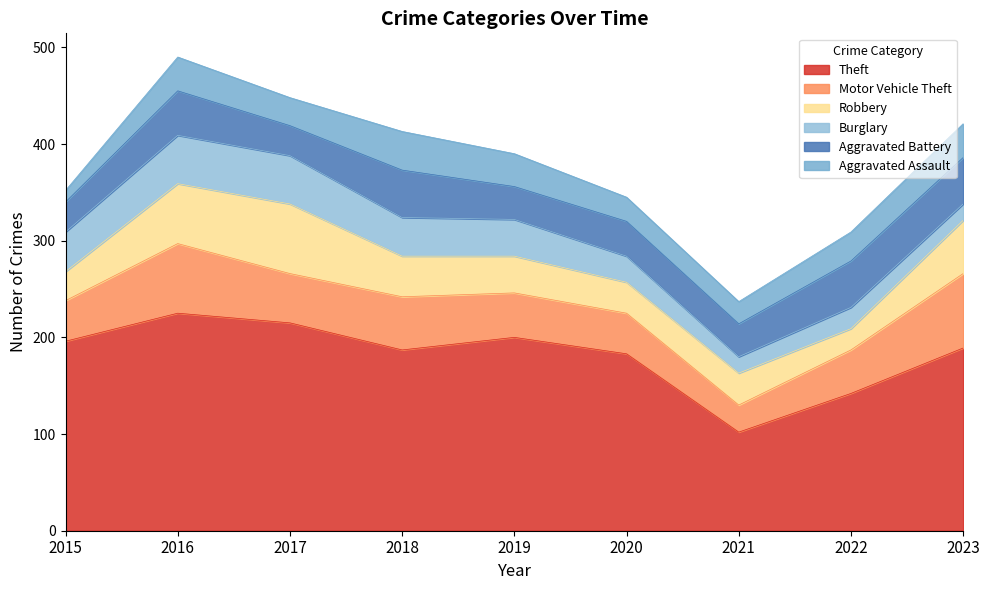

What is the average value of the Aggravated Assault series?

29